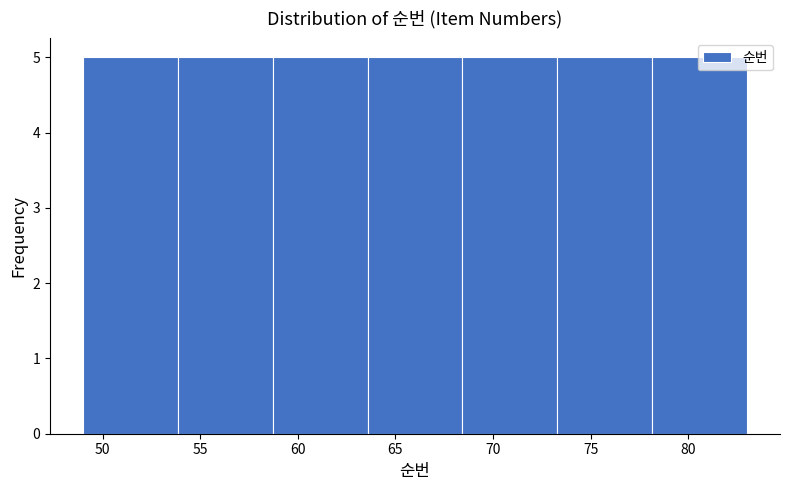

What is the height of the bar covering 68.5 to 73.5 on the x-axis? Neither the bar edges nor the heights are printed on the chart, so give them approximately, as read against the axes.

5